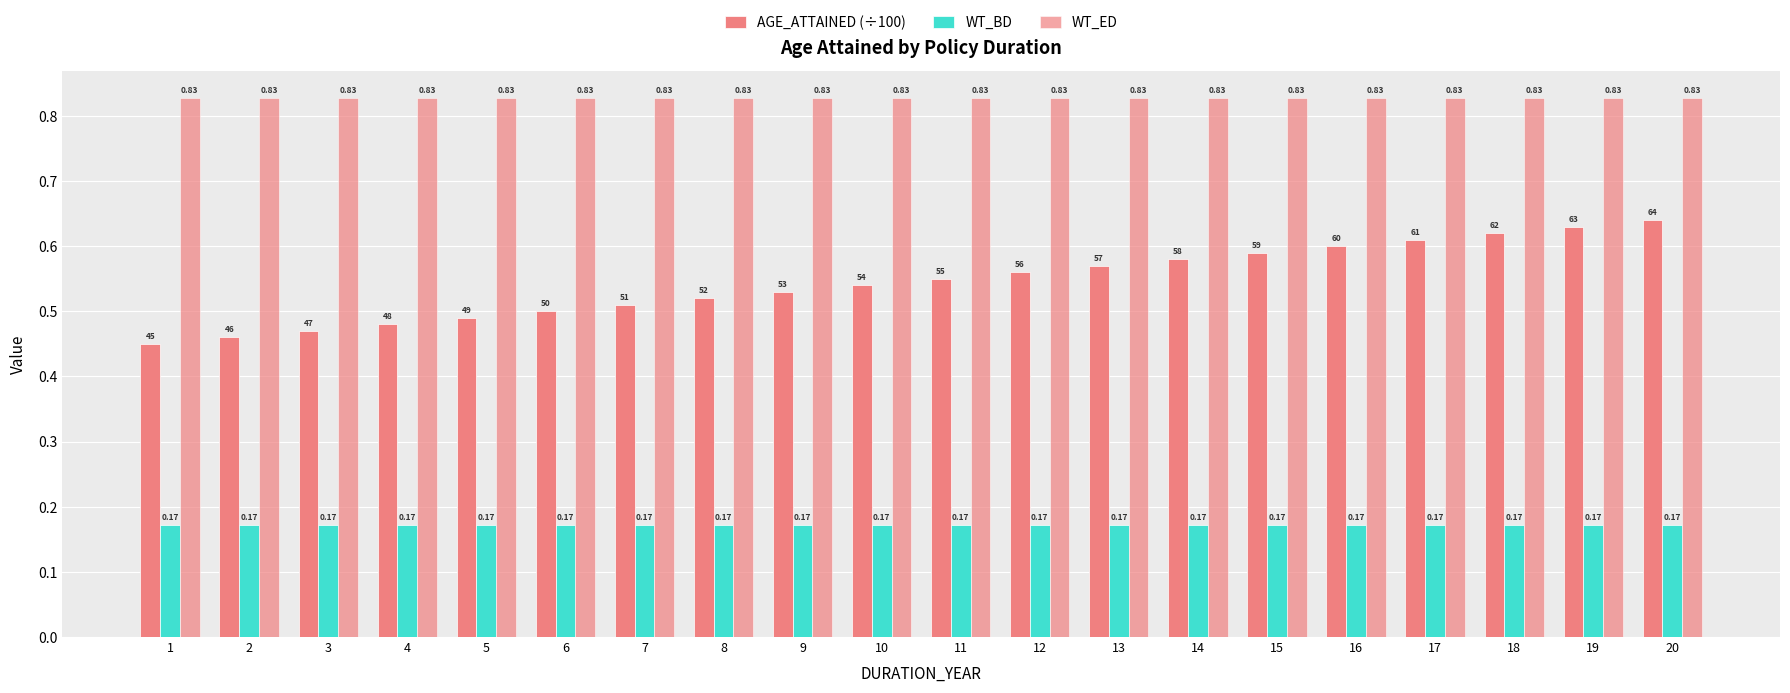

Which category has the highest value across all series?

1